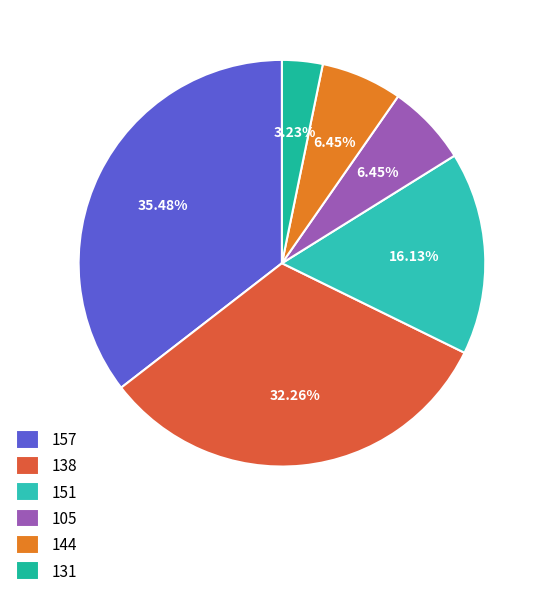

Is it true that 105 is 19% of the pie?

False